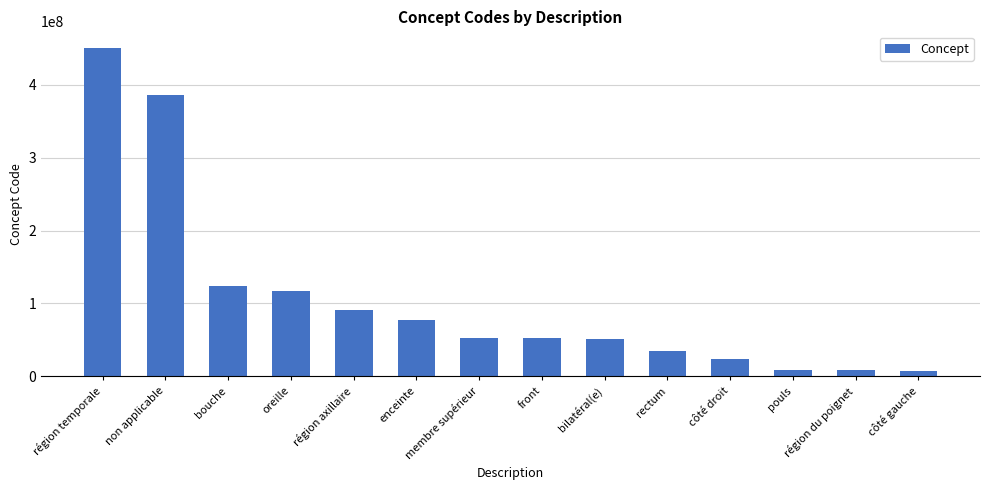

Where does the data first go above 53120007?

région temporale